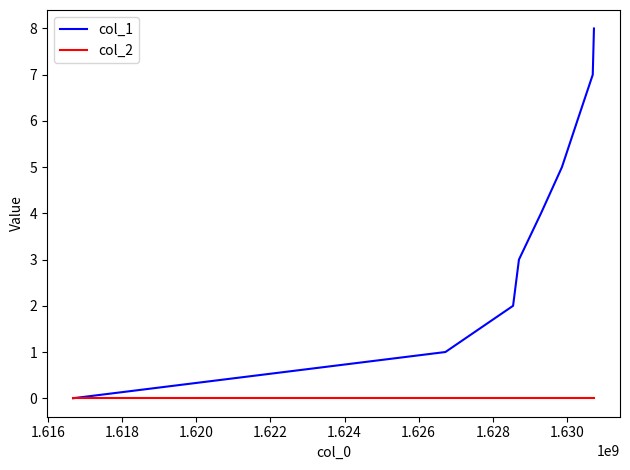

What is the maximum value shown in the chart?

8